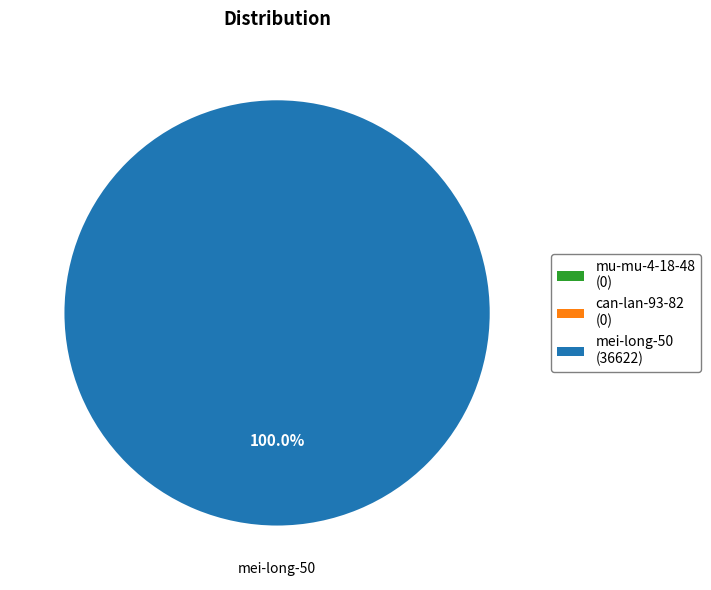

Count the number of slices in the pie.

3